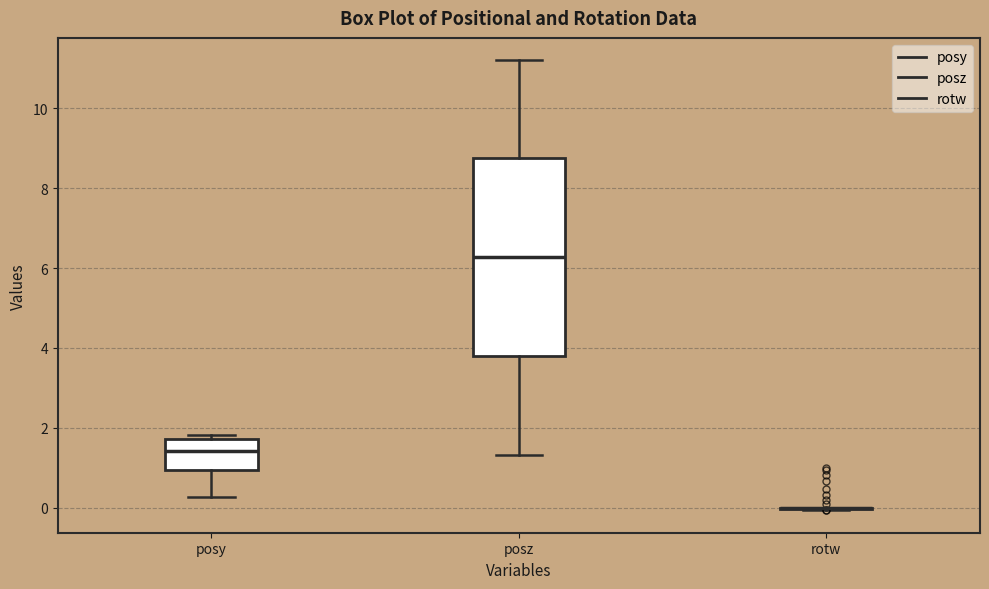

Reading left to right, read every box against the y-axis: the position of its median line, the range the box covers, and the ends of its whiskers. The values are not printed on the chart, so give them approximately, as read against the axis.

posy: median 1.4, box 1.0 to 1.8, whiskers 0.2 to 1.8 (just above the box's upper edge)
posz: median 6.2, box 3.8 to 8.8, whiskers 1.4 to 11.2
rotw: box collapsed to a line at 0.0, whiskers 0.0 to 0.0